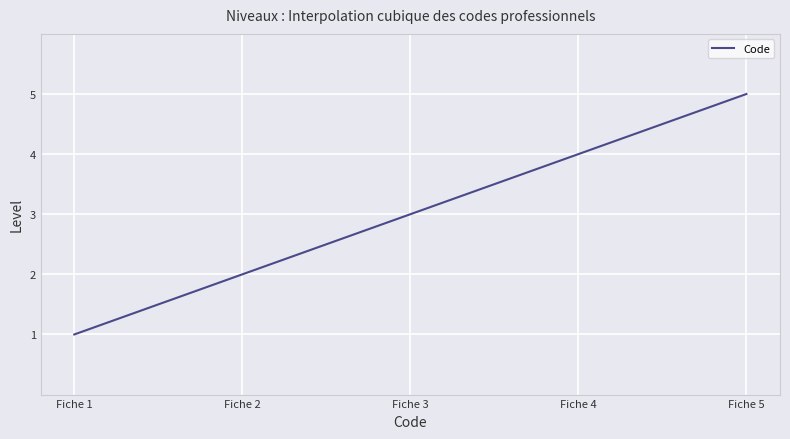

What is the maximum value shown in the chart?

5.0